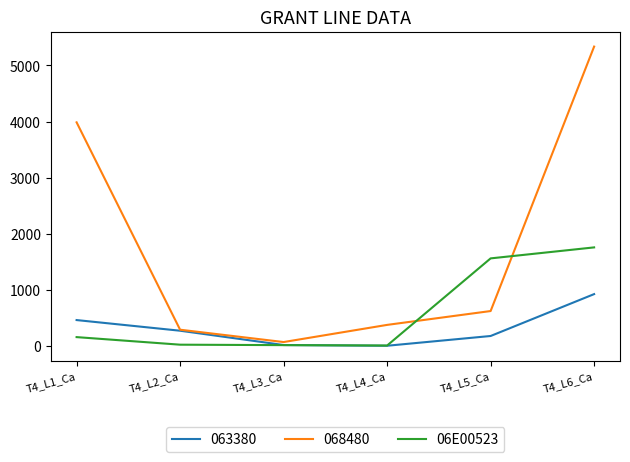

What is the minimum value shown in the chart?

2